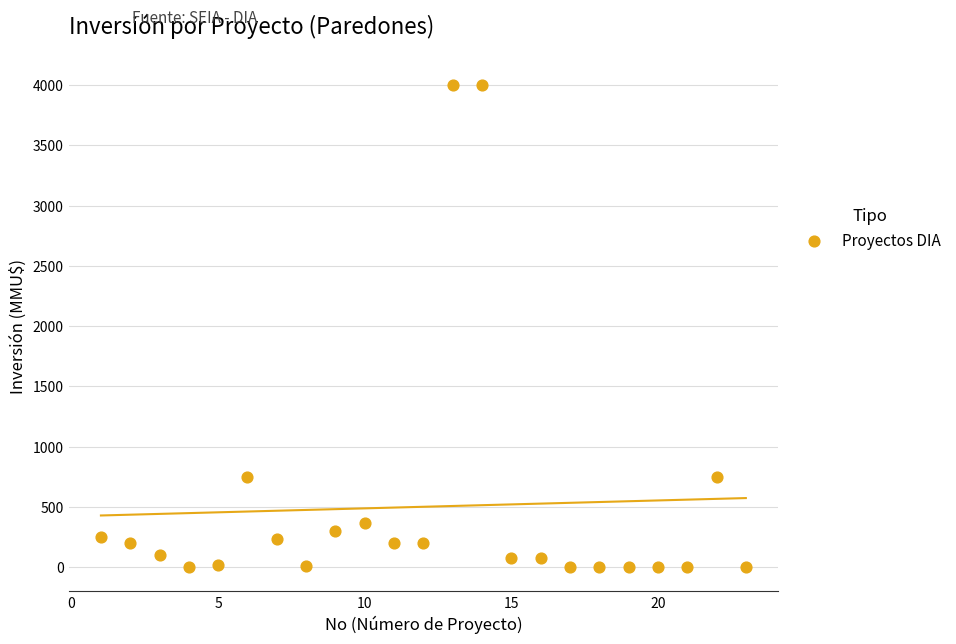

What is the range of X values (max minus min)?

22